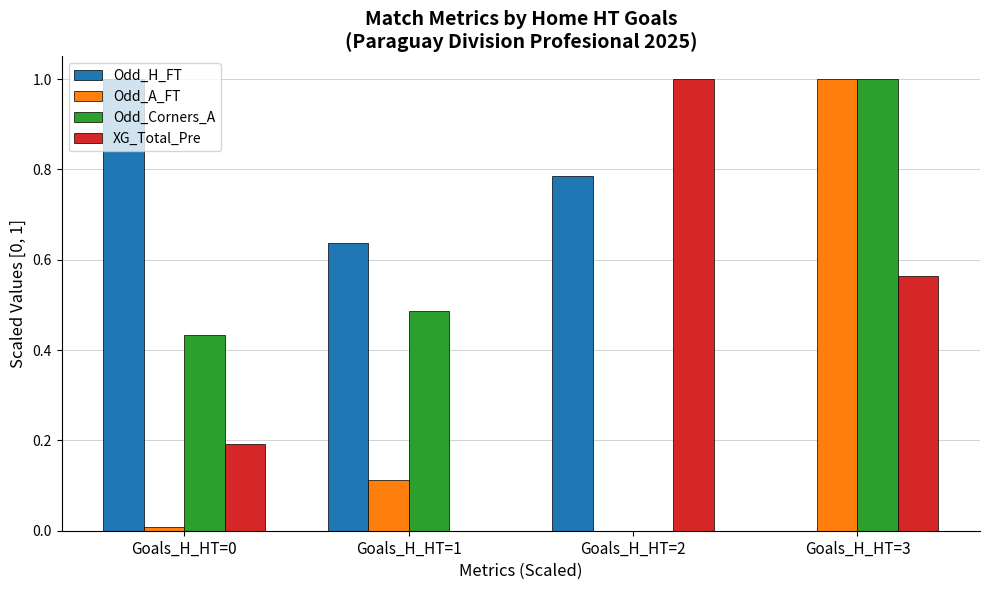

At which category is the sum across all series the highest?

Goals_H_HT=3